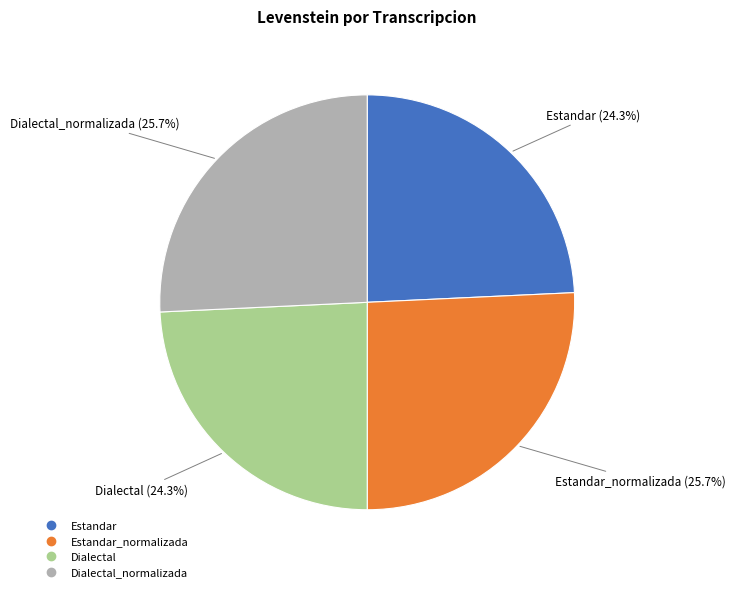

Does any single category account for the majority?

No